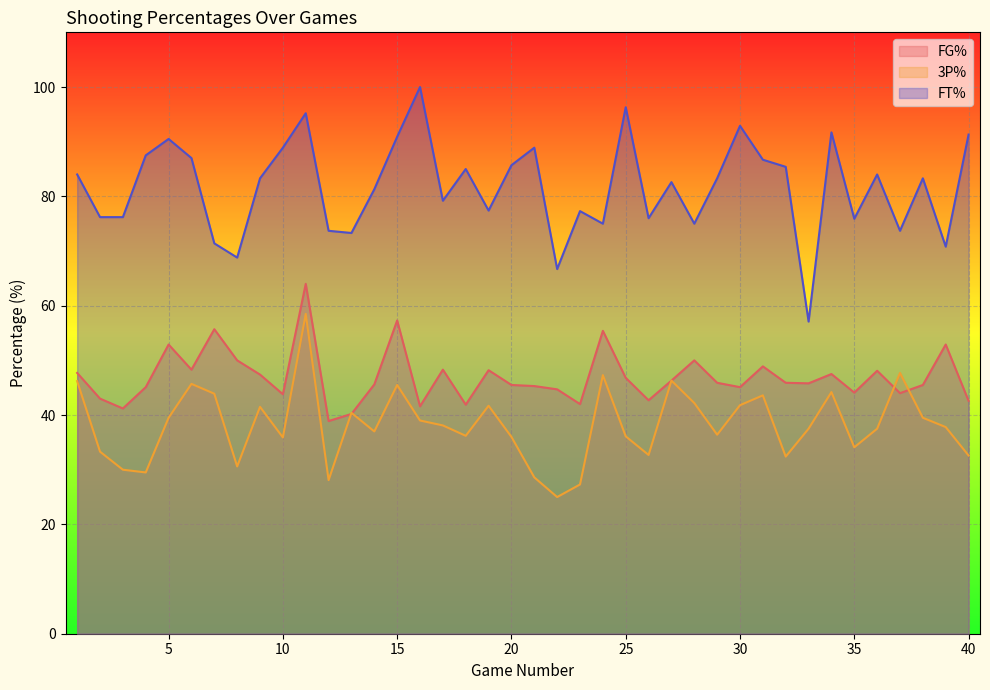

Rank the categories by FG% value from lowest to highest.

12, 13, 3, 16, 18, 23, 40, 26, 2, 10, 37, 35, 22, 4, 30, 21, 20, 38, 14, 33, 29, 32, 27, 25, 9, 34, 1, 36, 19, 6, 17, 31, 8, 28, 5, 39, 24, 7, 15, 11